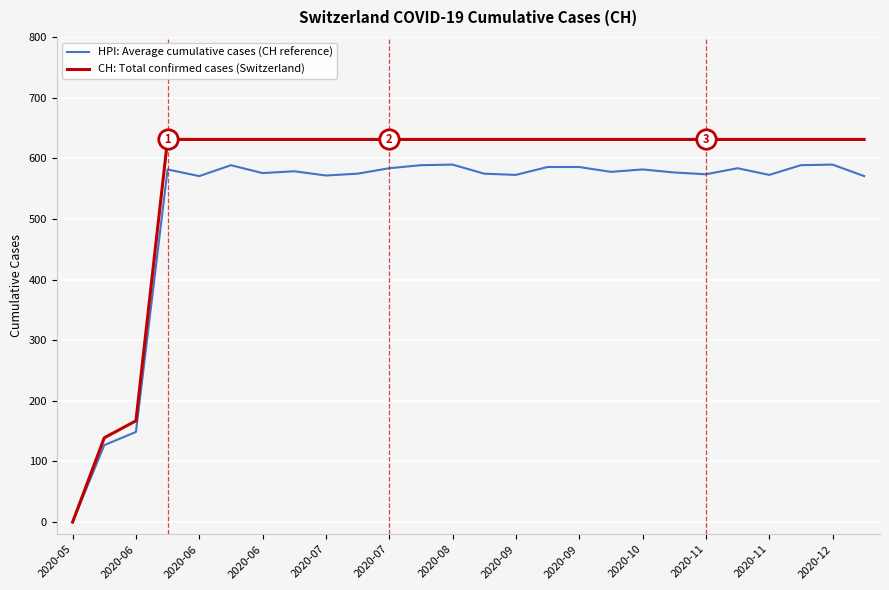

Reading left to right, transcribe all the data shown in this chart.

HPI: Average cumulative cases (CH reference): 0.0	126.9	148.6	581.5	570.5	588.5	575.5	578.5	571.5	574.5	583.5	588.5	589.5	574.5	572.5	585.5	585.5	577.5	581.5	576.5	573.5	583.5	572.5	588.5	589.5	570.5
CH: Total confirmed cases (Switzerland): 0.0	139.0	167.0	631.0	631.0	631.0	631.0	631.0	631.0	631.0	631.0	631.0	631.0	631.0	631.0	631.0	631.0	631.0	631.0	631.0	631.0	631.0	631.0	631.0	631.0	631.0